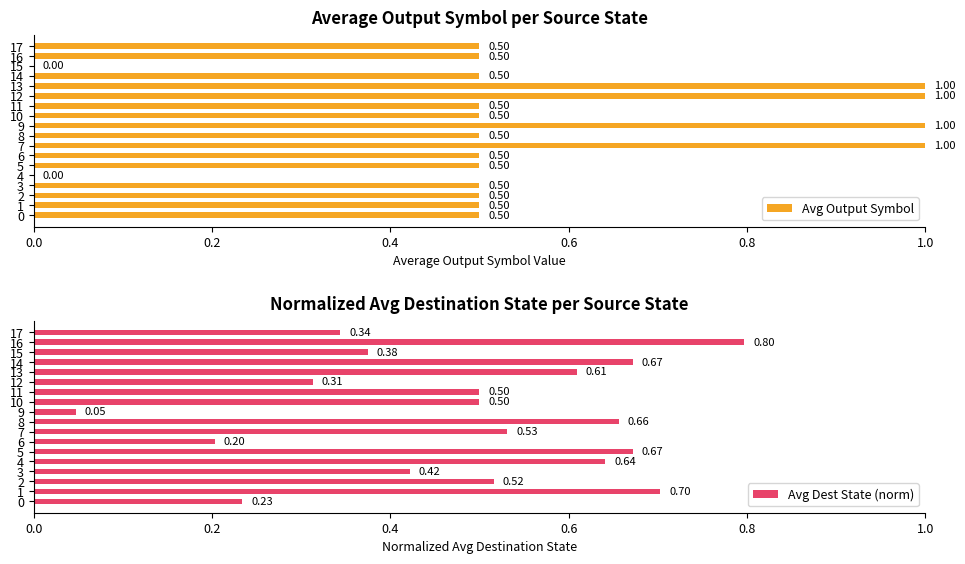

At which category is the sum across all series the highest?

13